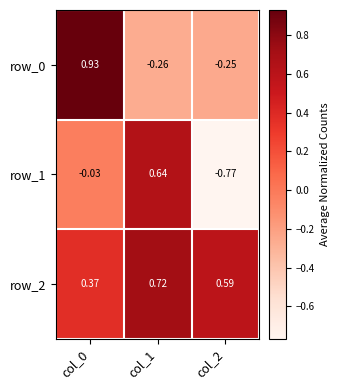

What is the difference between the maximum and minimum values in the row_1 series?

1.4